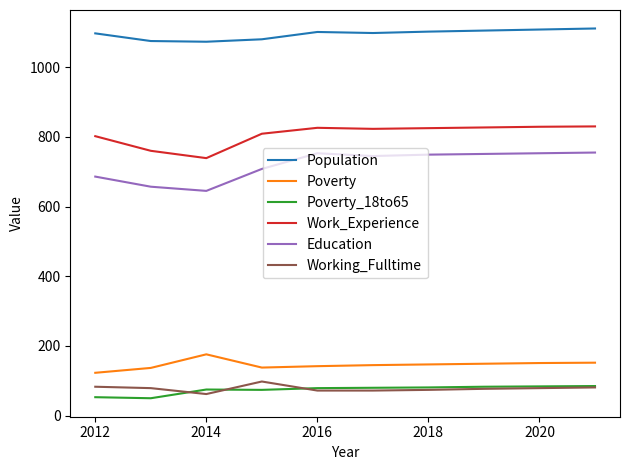

What is the maximum value for Work_Experience?

830